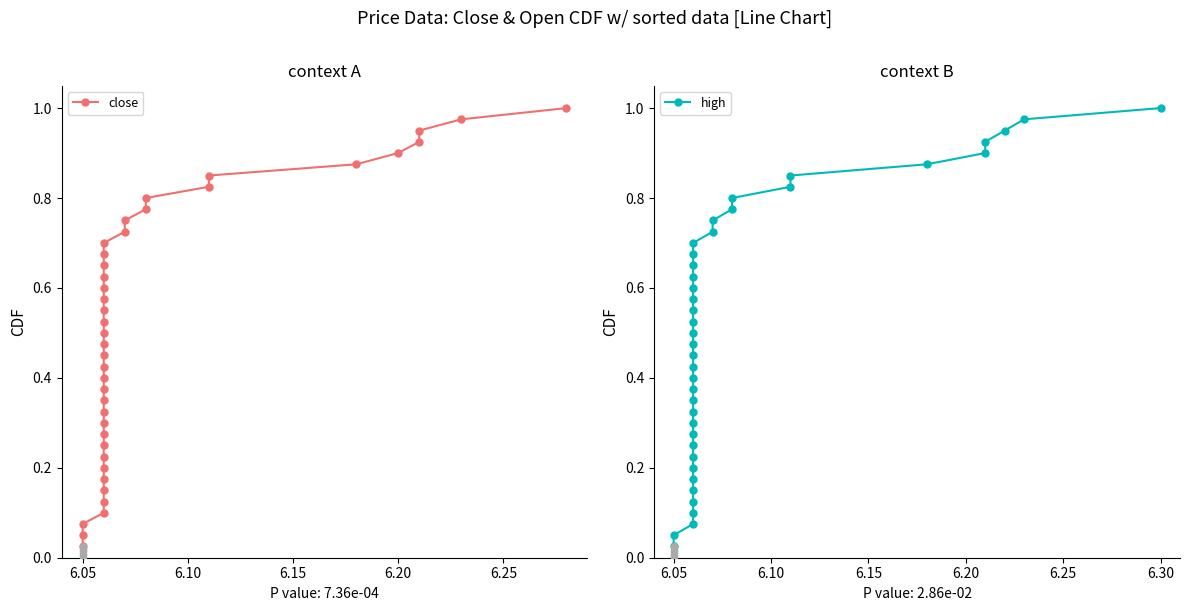

Which series has the largest total across all categories?

close